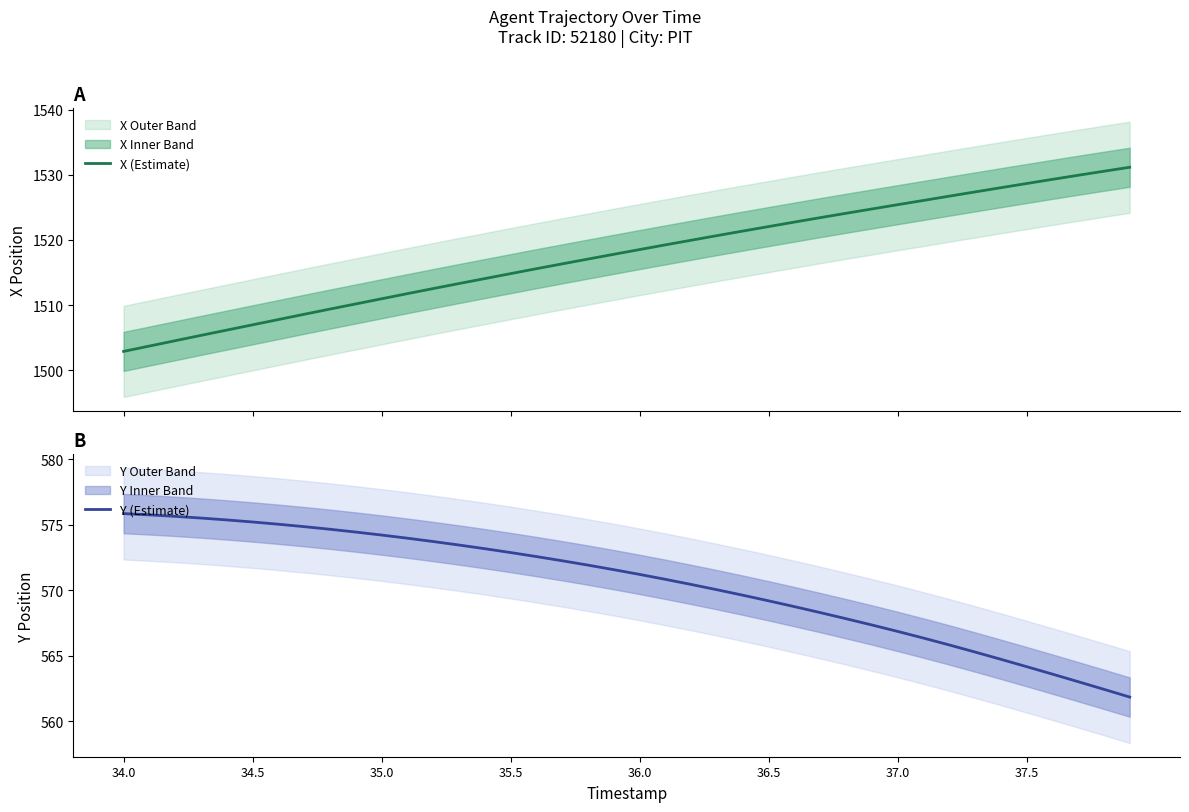

The value of Y (Estimate) at 37.0 is 901.8. True or false?

False